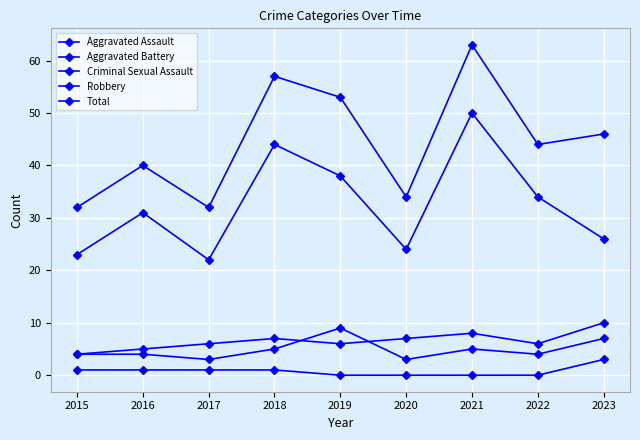

Is this an area chart (filled region under the line)?

No